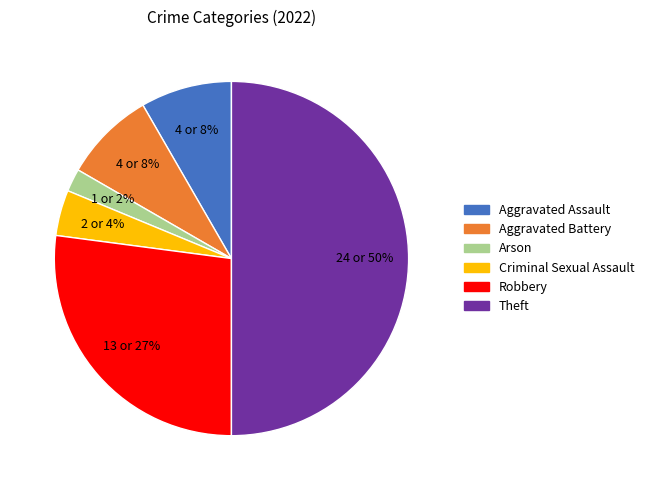

To the nearest percent, what is the difference between the Aggravated Assault and Robbery slice percentages?

19%